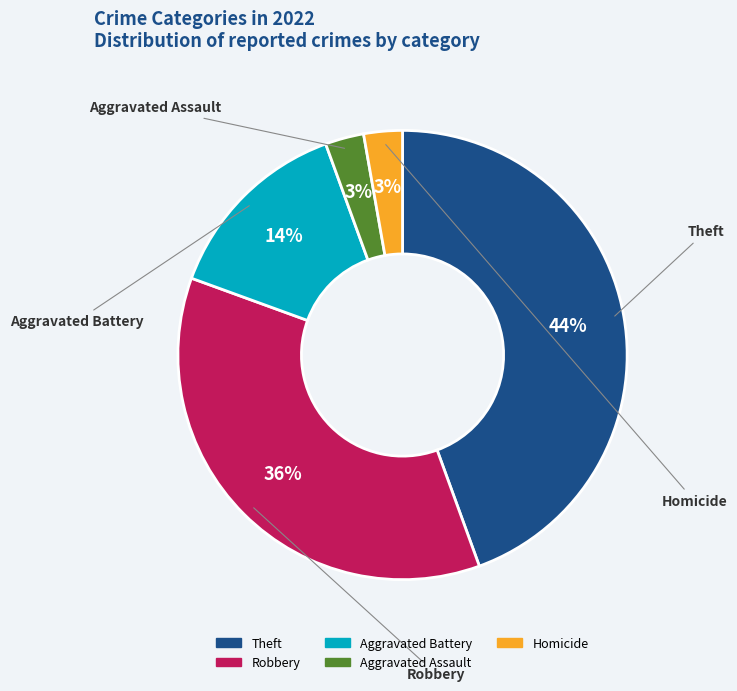

To the nearest percent, what portion does Homicide represent?

3%